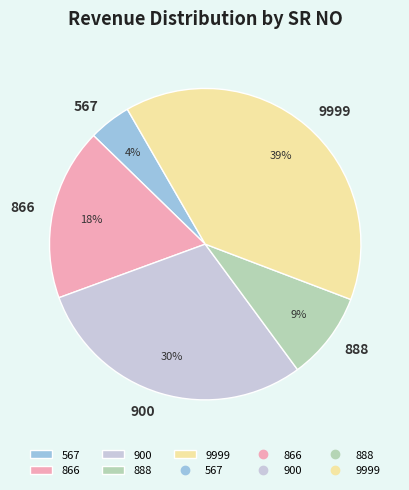

Combined, do 866 and 9999 account for over 50%?

Yes